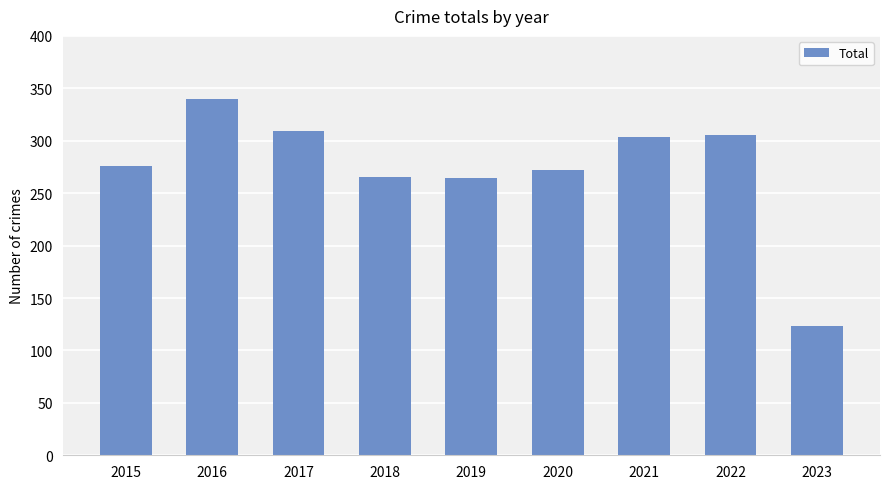

At which category does the chart reach its peak across all series?

2016